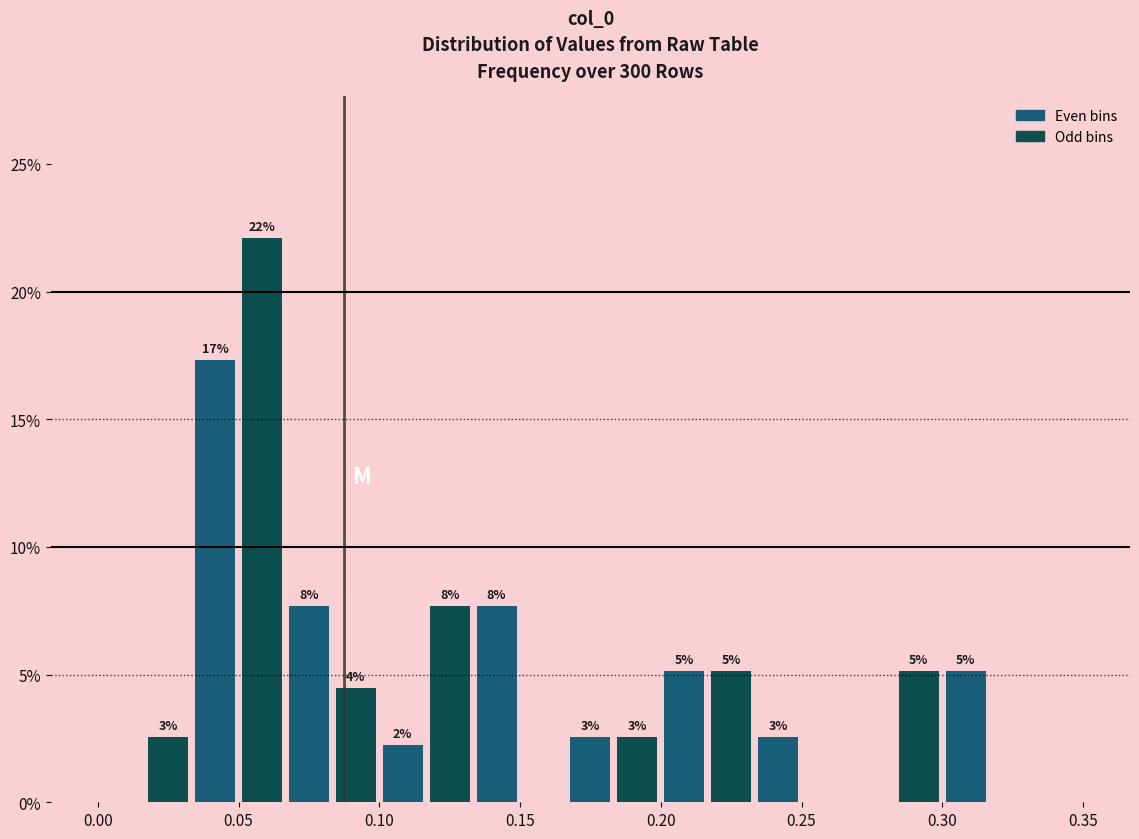

Around what value on the x-axis is the tallest bar? Give the approximate position of its centre, as read against the axis.

0.060